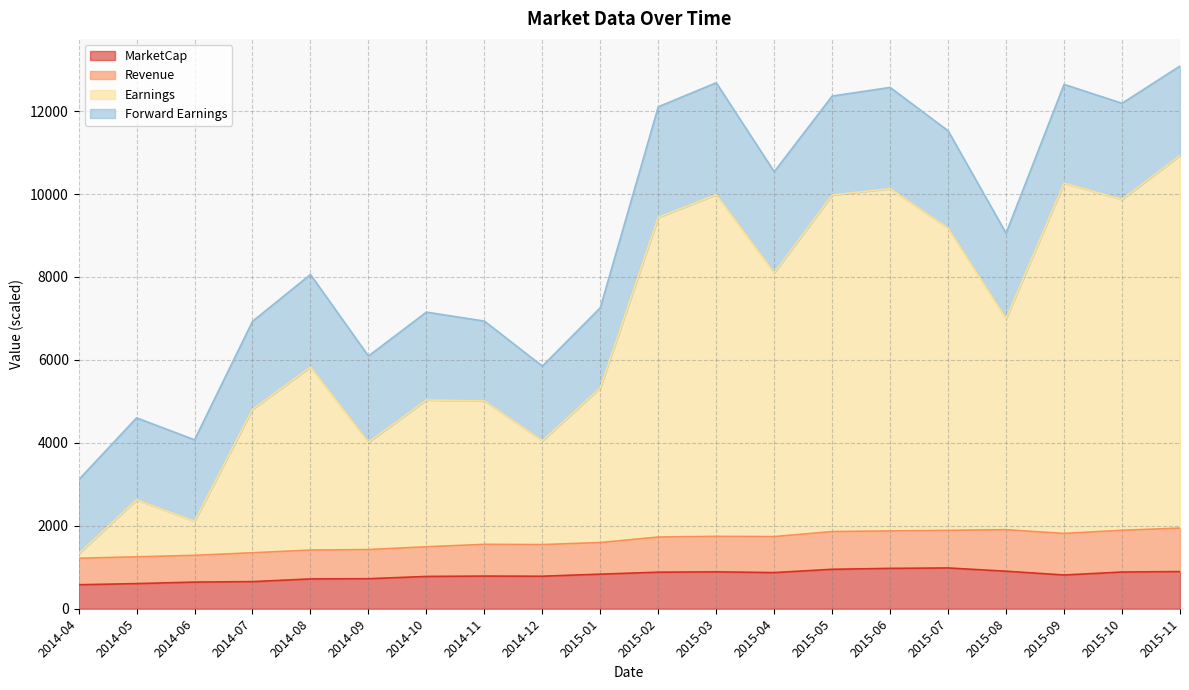

What is the total value across all series at 2014-10?

7152.0